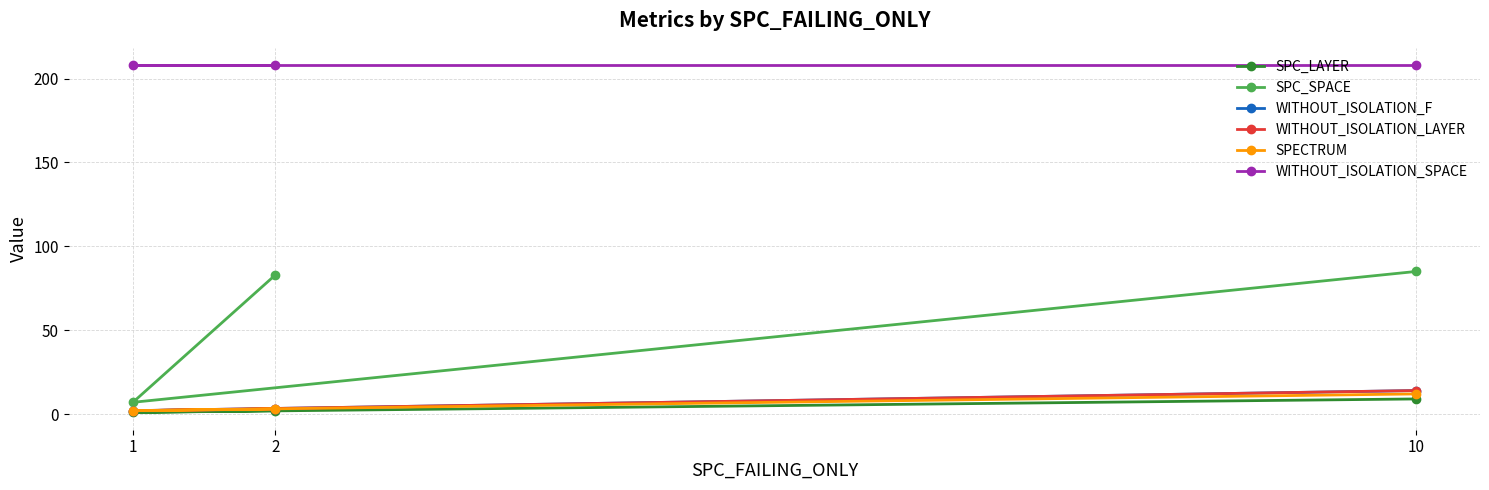

What is the minimum value shown in the chart?

1